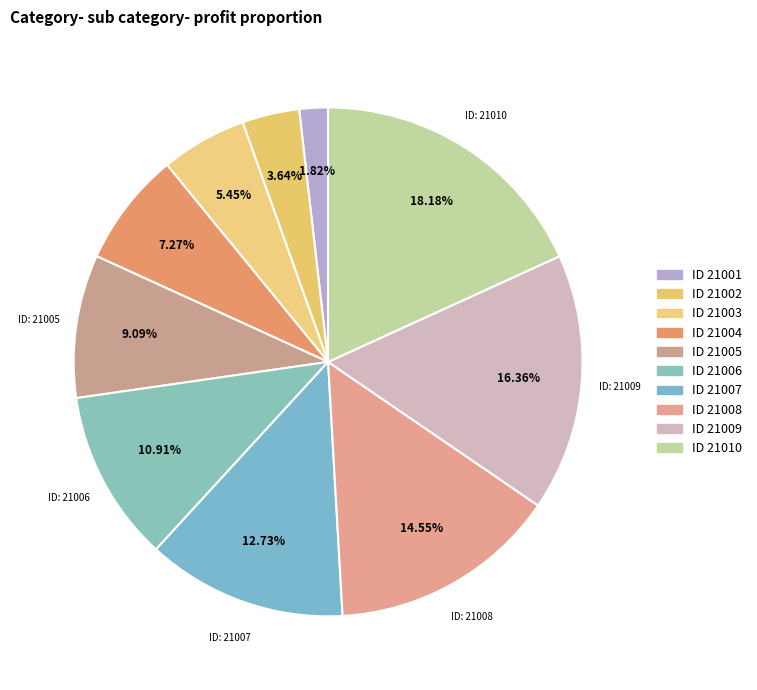

How many slices are in this pie chart?

10